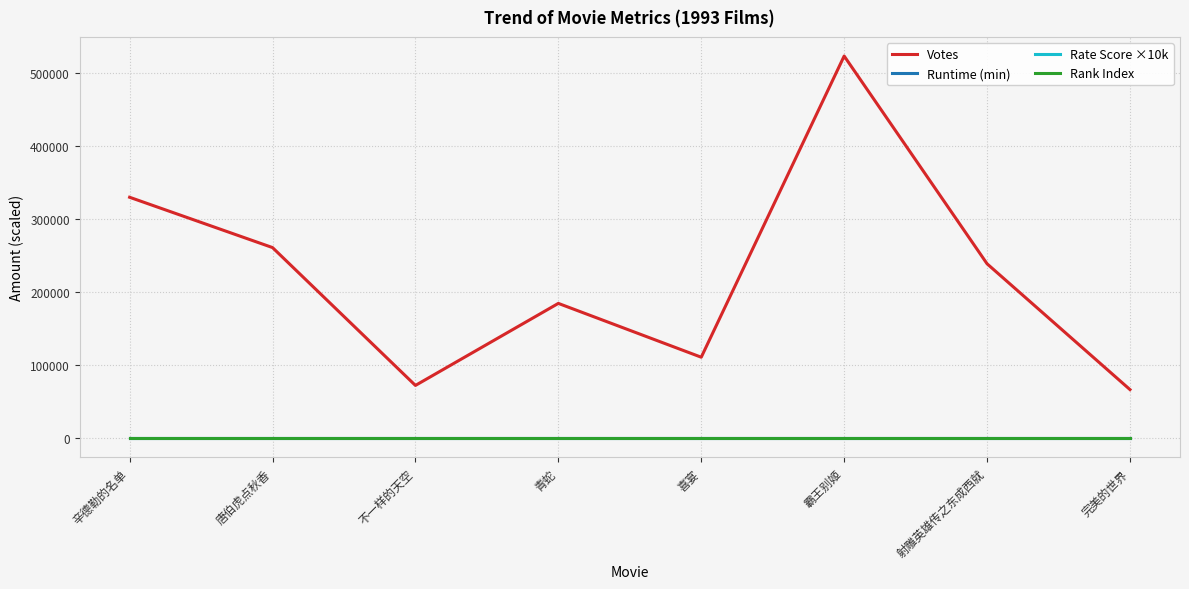

Between 不一样的天空 and 喜宴, which series saw the biggest shift?

Votes